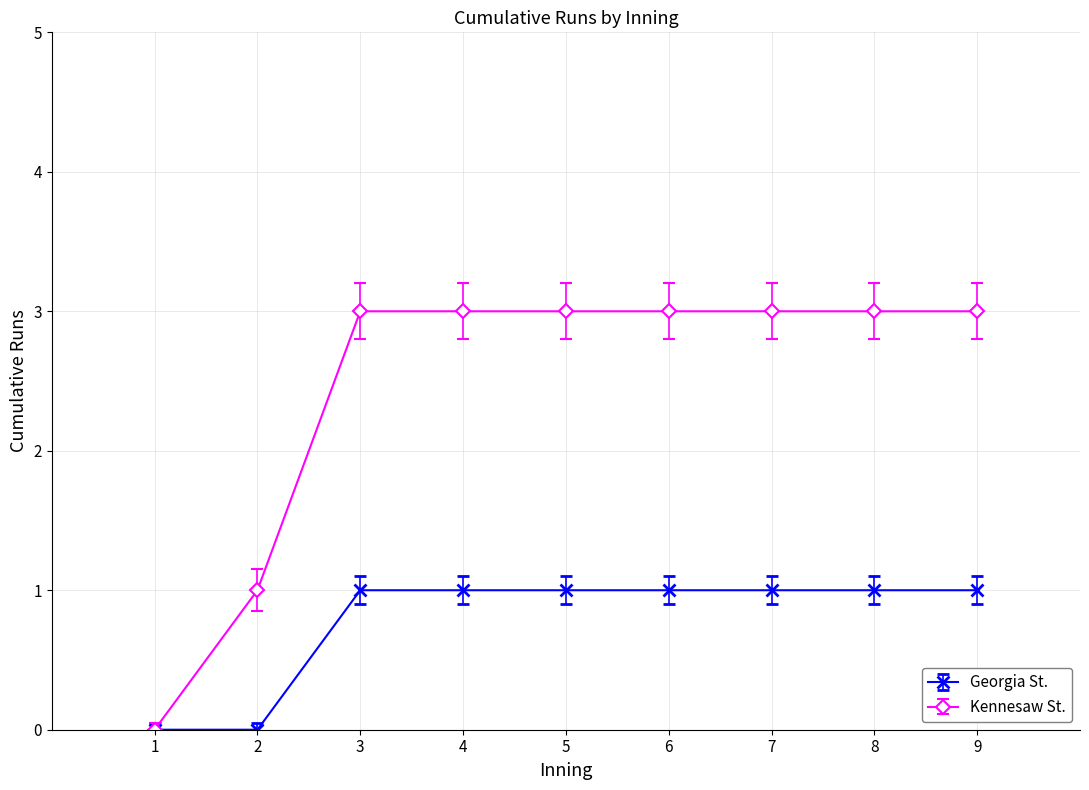

Which series has the largest range (max minus min)?

Kennesaw St.